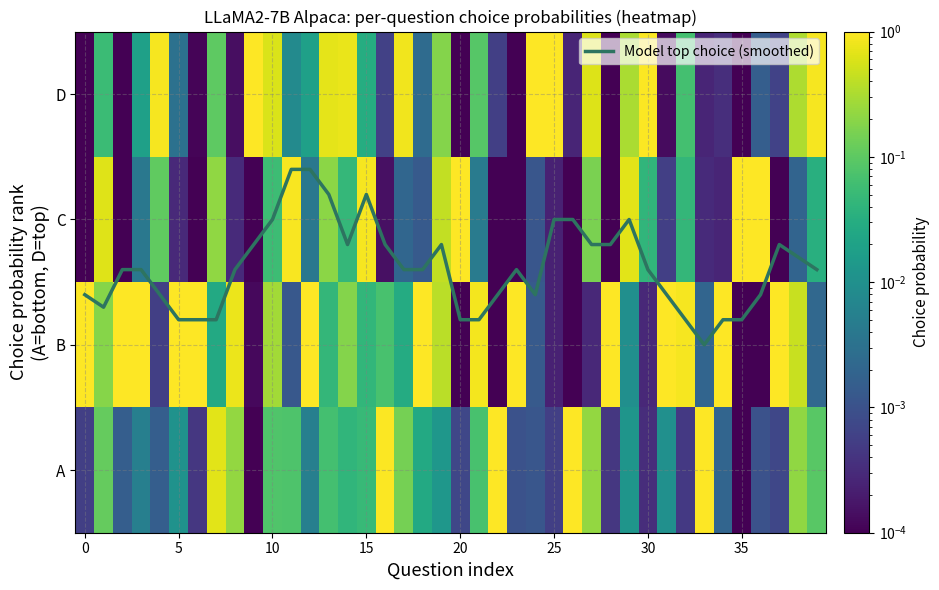

How many categories are shown in the chart?

40